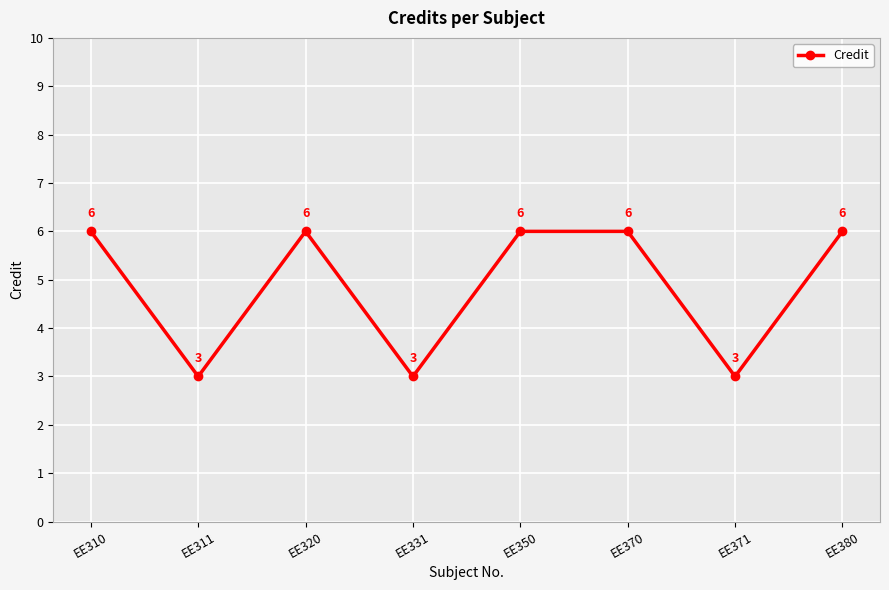

What is the ratio of the value at EE310 to the value at EE331?

2.0